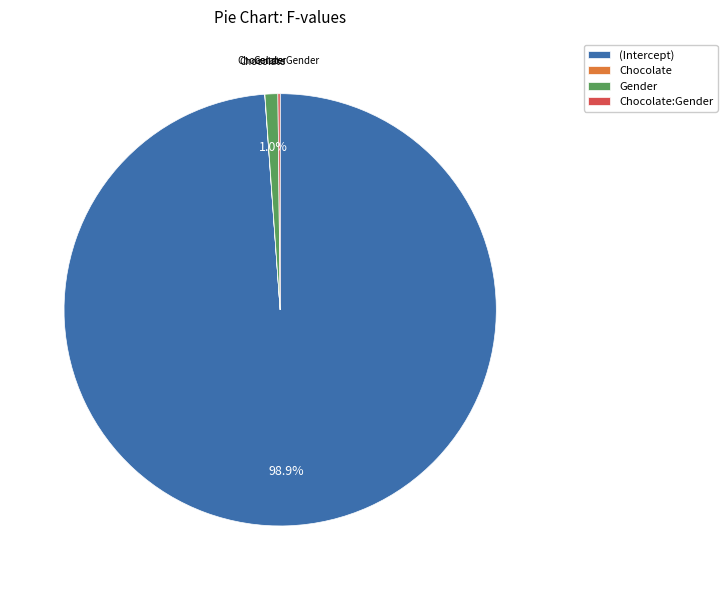

Which has a higher value, Gender or (Intercept)?

(Intercept)